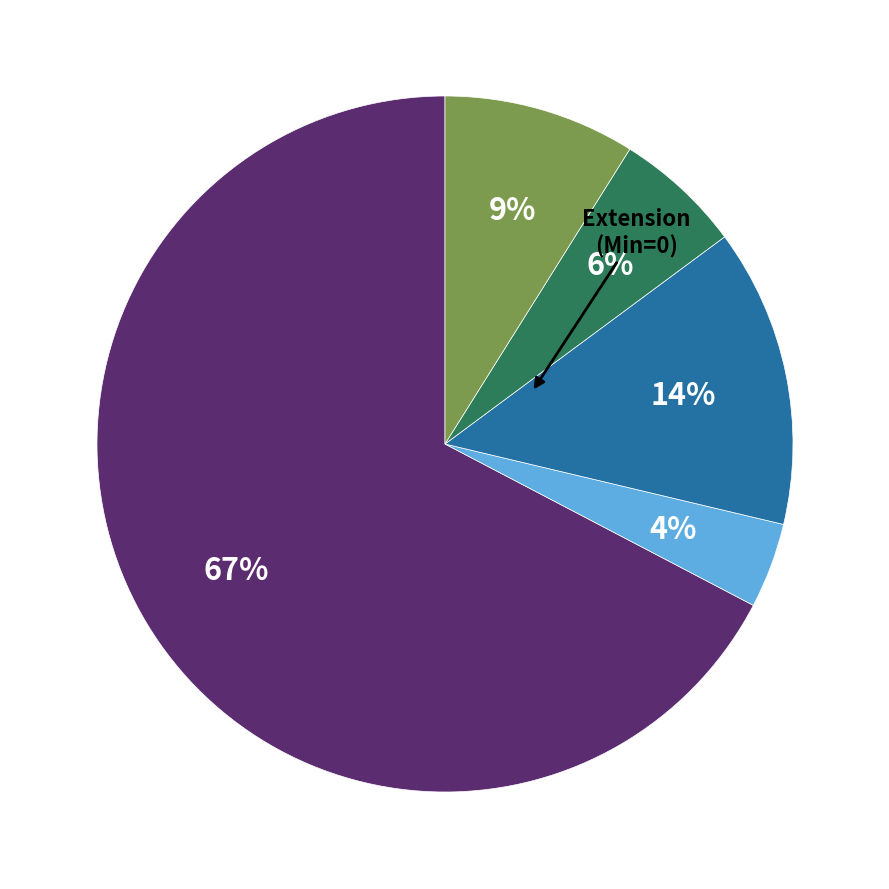

To the nearest percent, what is the difference between the largest and smallest slice percentages?

63%